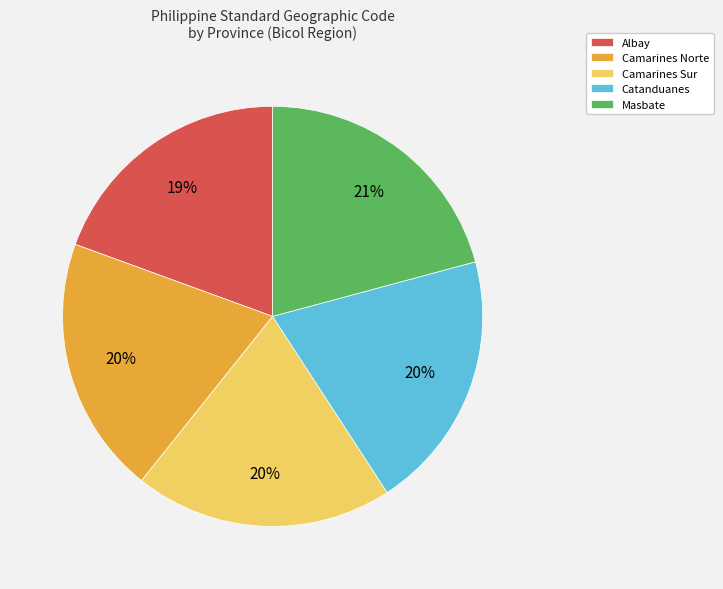

Between Catanduanes and Masbate, which is larger?

Masbate